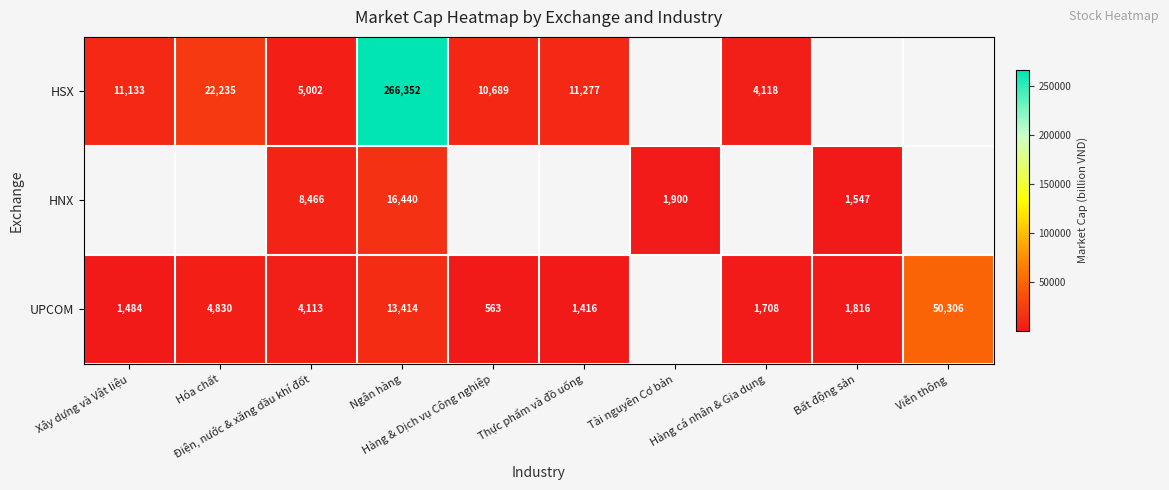

Rank the categories by UPCOM value from lowest to highest.

Hàng & Dịch vụ Công nghiệp, Thực phẩm và đồ uống, Xây dựng và Vật liệu, Hàng cá nhân & Gia dụng, Bất động sản, Điện, nước & xăng dầu khí đốt, Hóa chất, Ngân hàng, Tài nguyên Cơ bản, Viễn thông